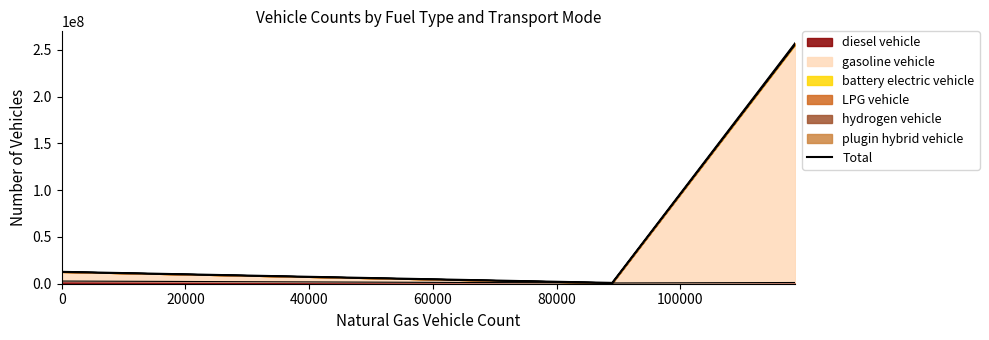

What is the minimum value shown in the chart?

2518.3